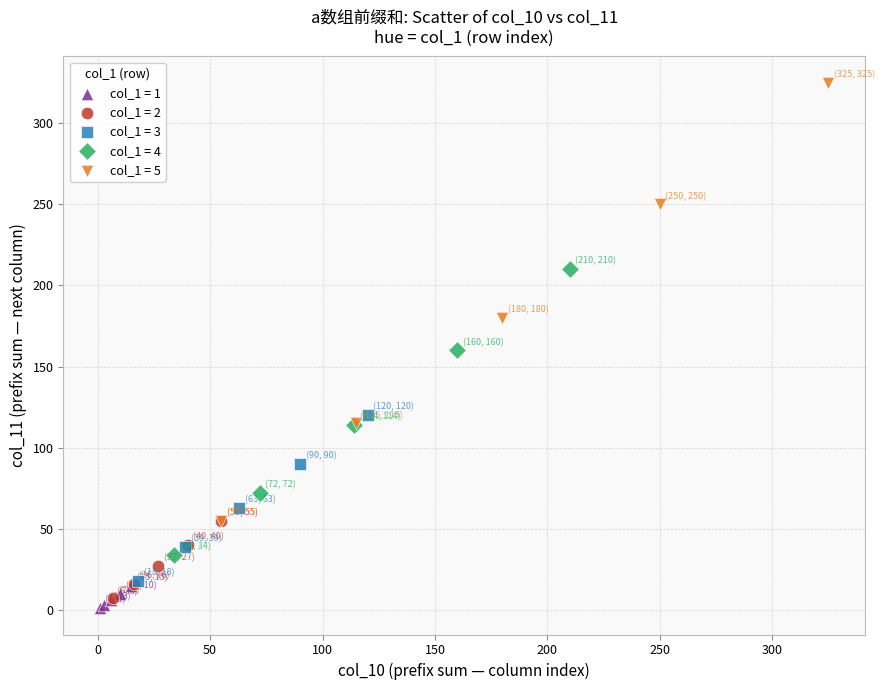

Which series reaches the minimum Y coordinate?

col_1 = 1